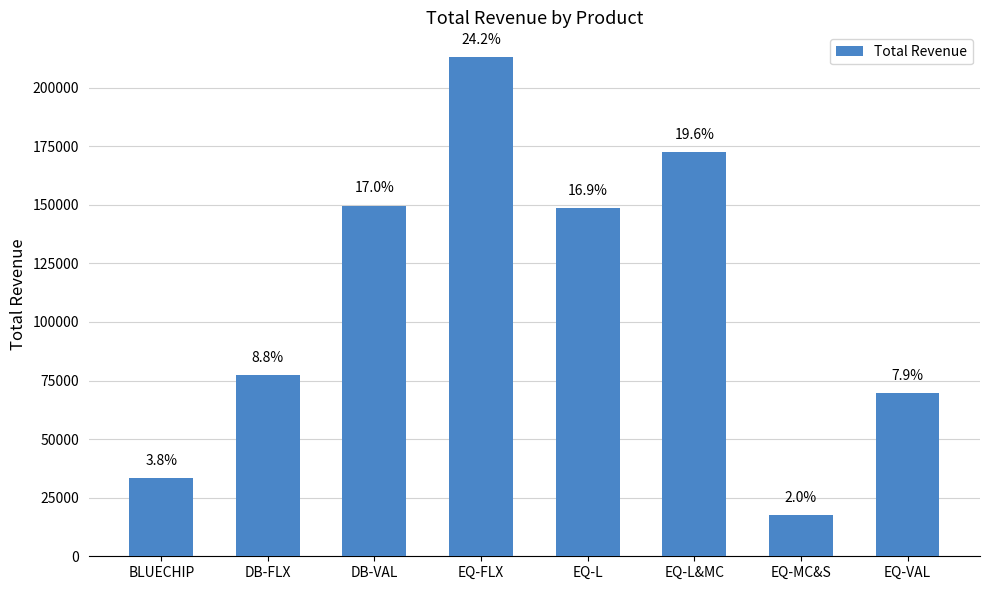

Are the bars horizontal?

No